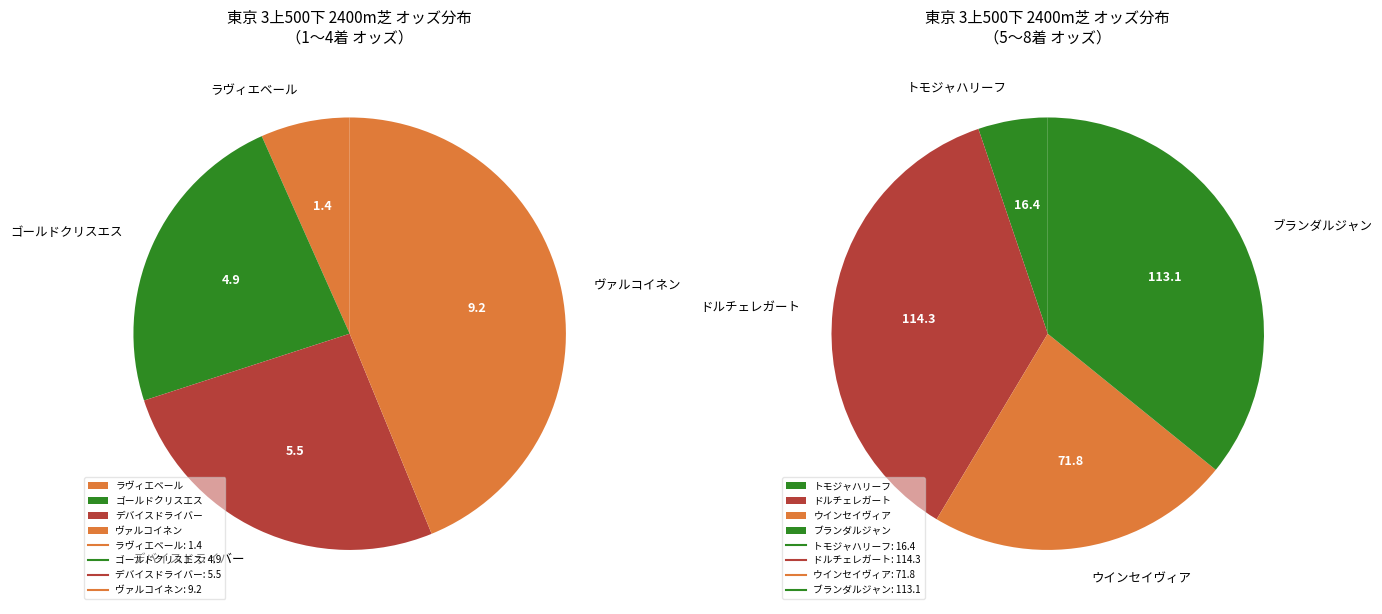

Is there any slice that represents more than half of the pie?

No